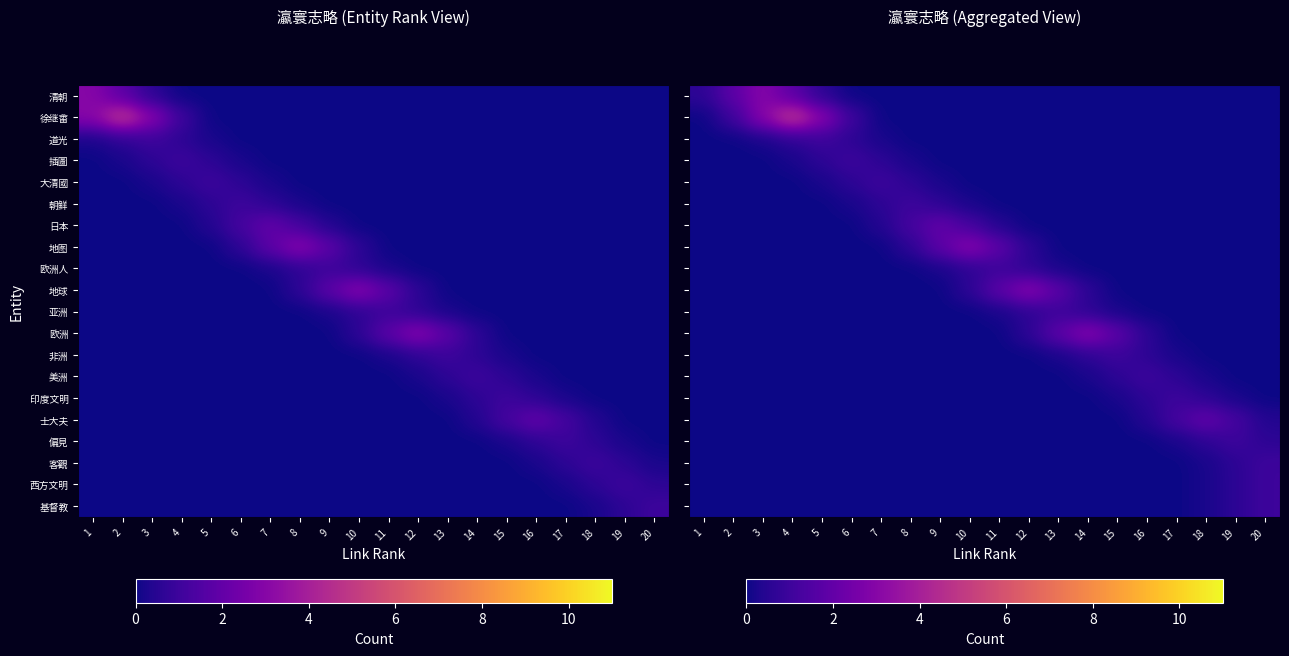

At how many categories does at least one series exceed 2?

6